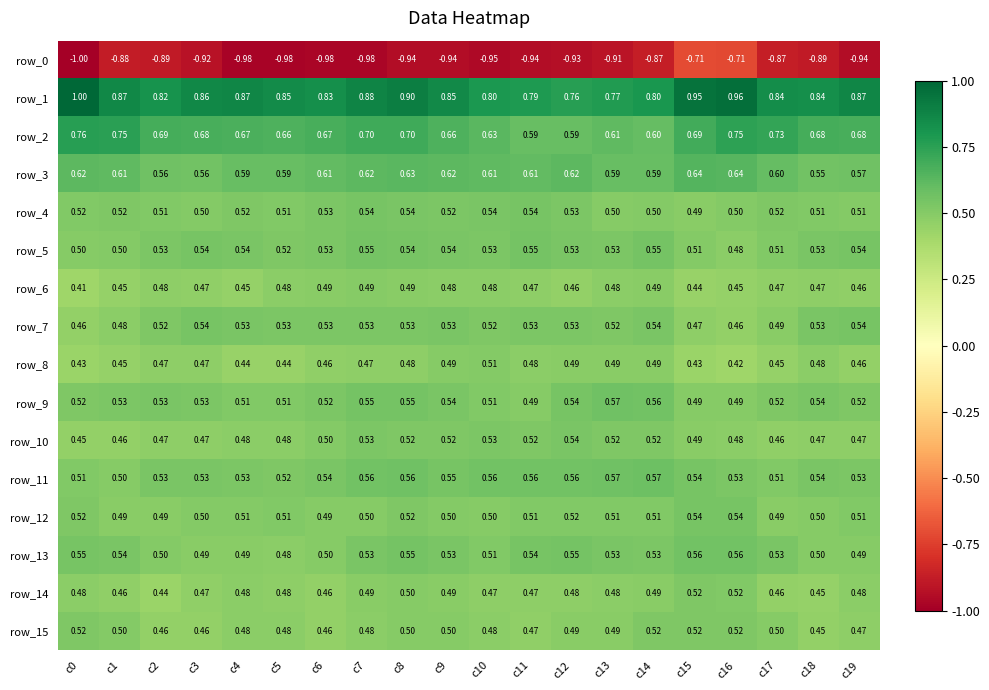

How many series are shown in this chart?

16